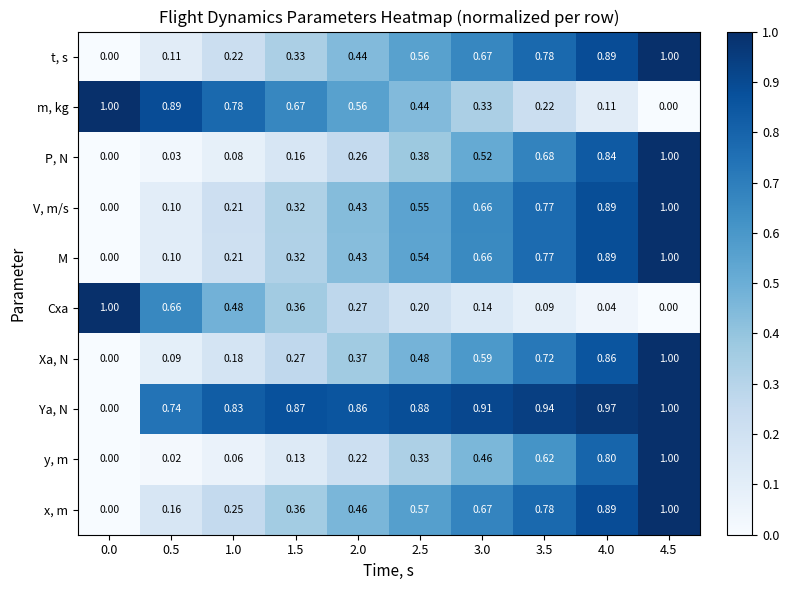

Is the value of t, s at 3.5 greater than the value of Cxa at 1.5?

Yes